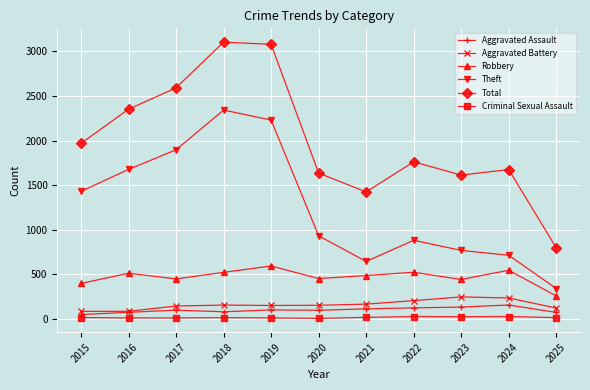

True or false: Aggravated Battery and Theft intersect in this chart.

False